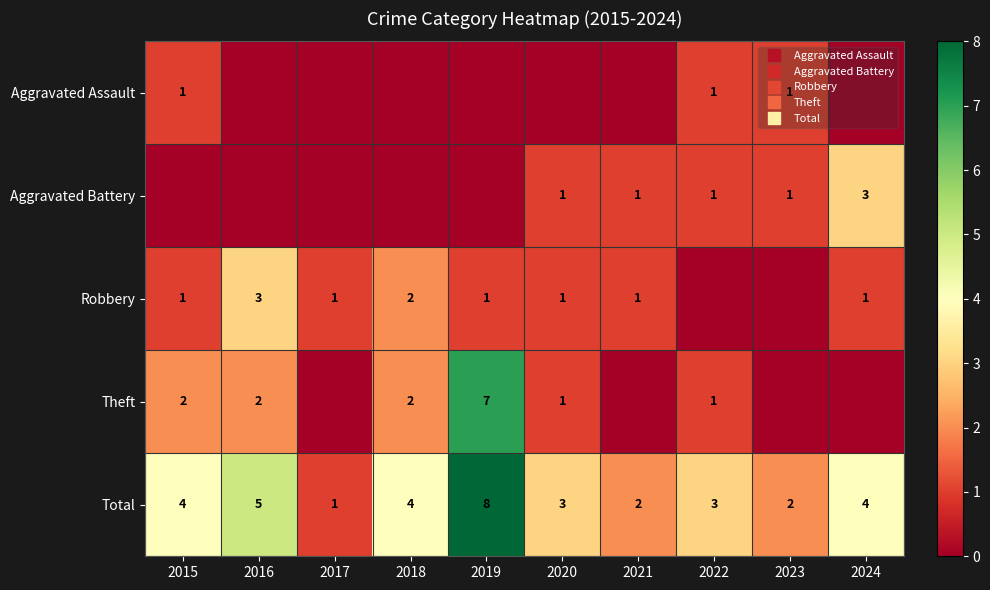

The value of Aggravated Battery at 2019 is 1. True or false?

False